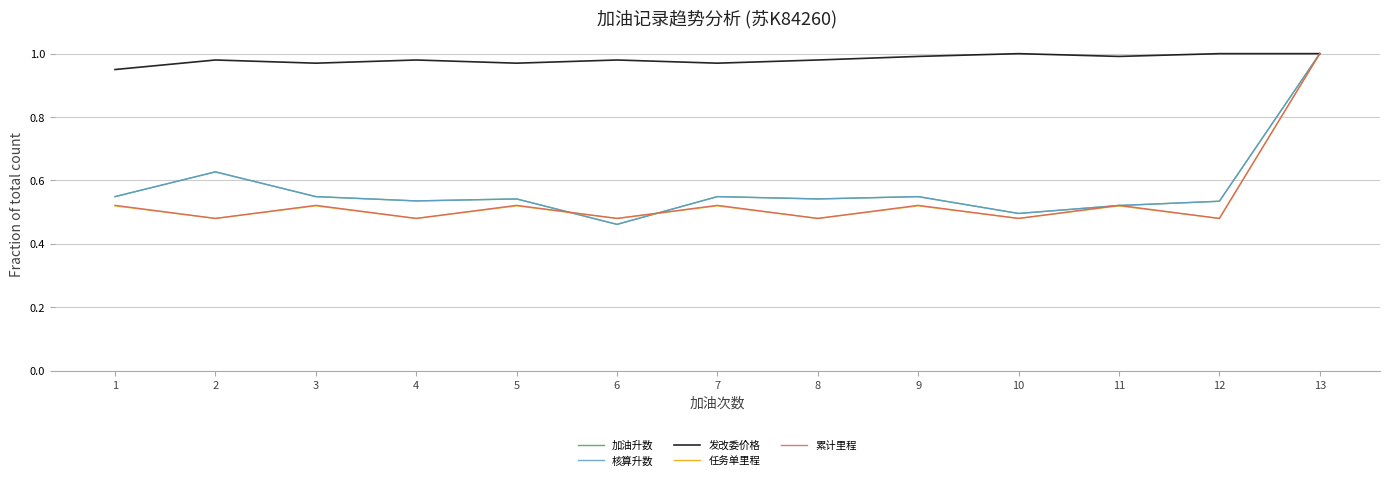

Does the chart have visible grid lines?

Yes